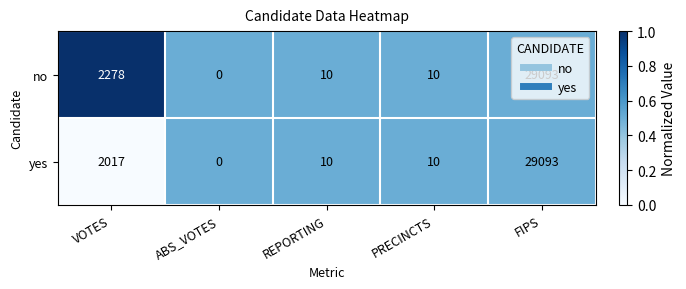

What is the difference between the no values at ABS_VOTES and VOTES?

2278